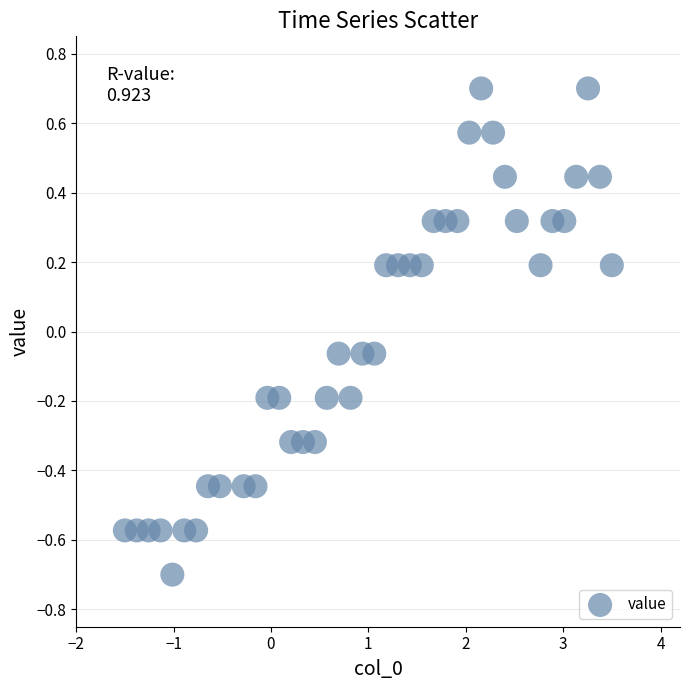

What is the range of Y values (max minus min)?

1.4